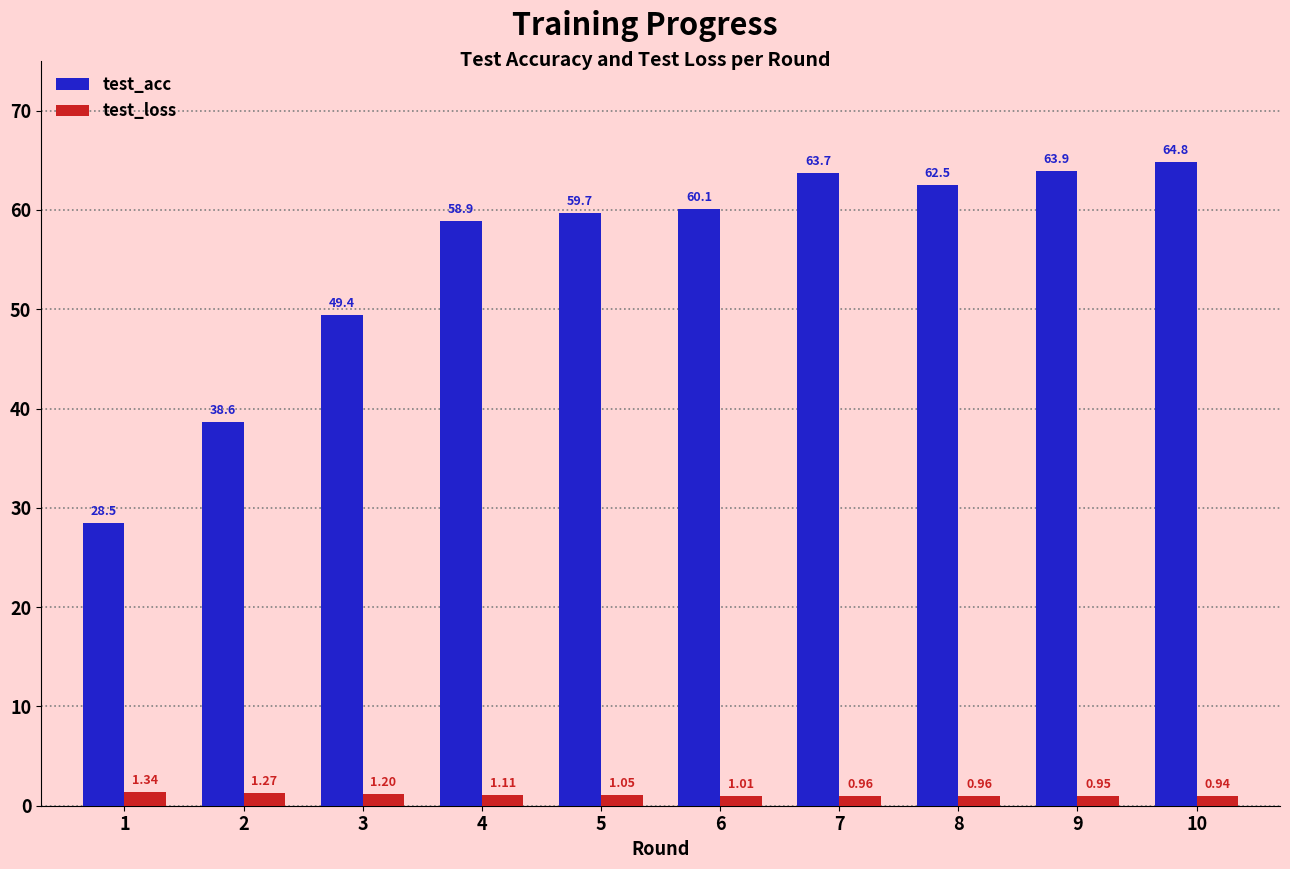

At which label does test_acc reach its minimum?

1